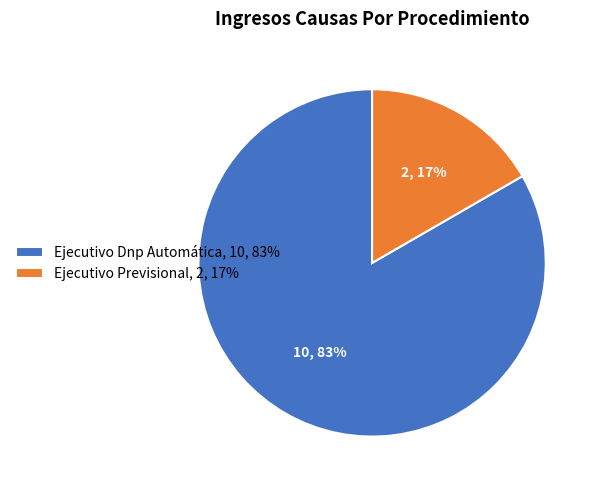

What percentage is the Ejecutivo Dnp Automática slice, to the nearest percent?

83%